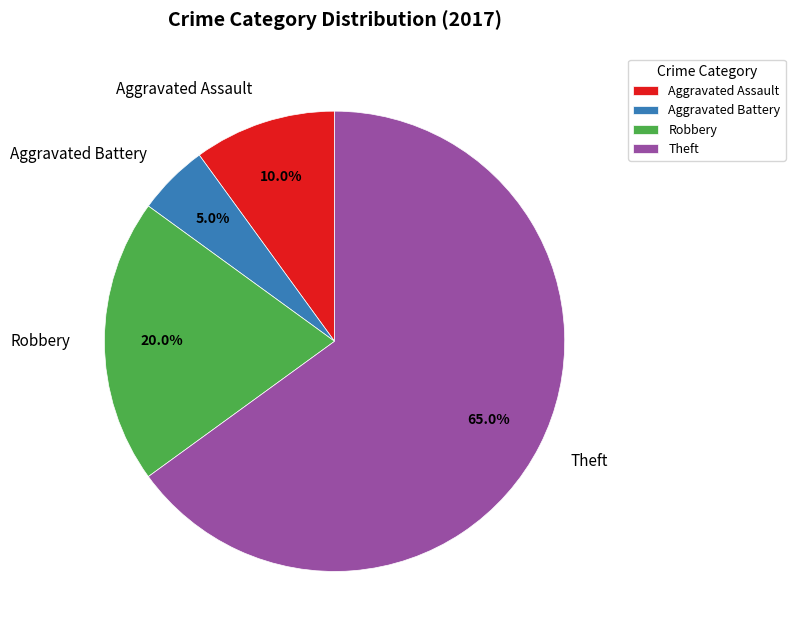

How many segments does this pie chart have?

4